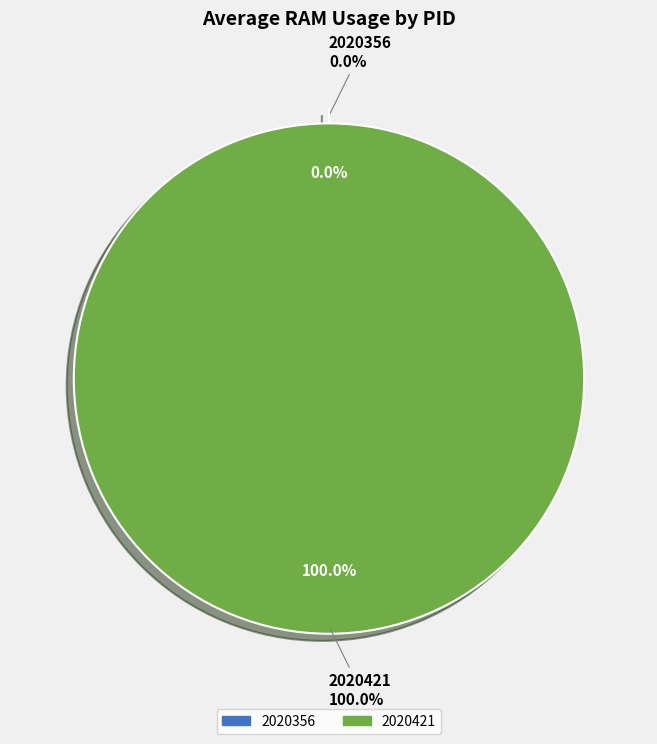

Rank the categories by value from lowest to highest.

2020356, 2020421